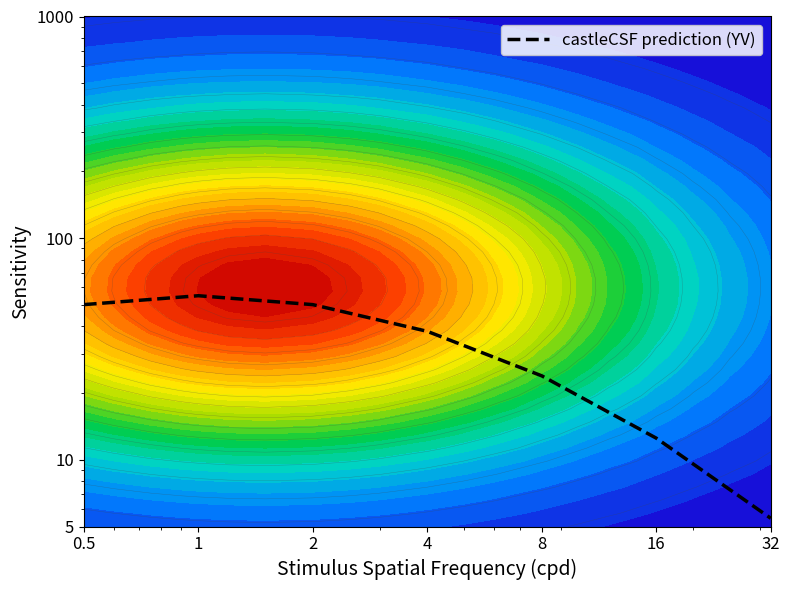

Rank the categories by value from lowest to highest.

32, 16, 8, 4, 0.5, 2, 1